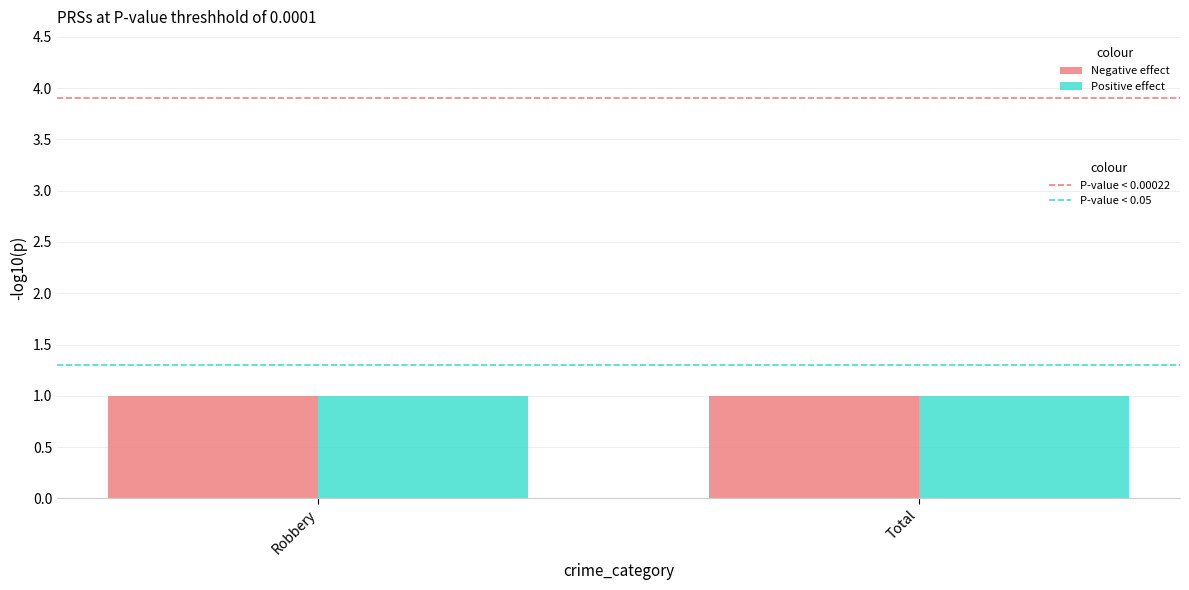

Does the chart contain stacked bars?

No